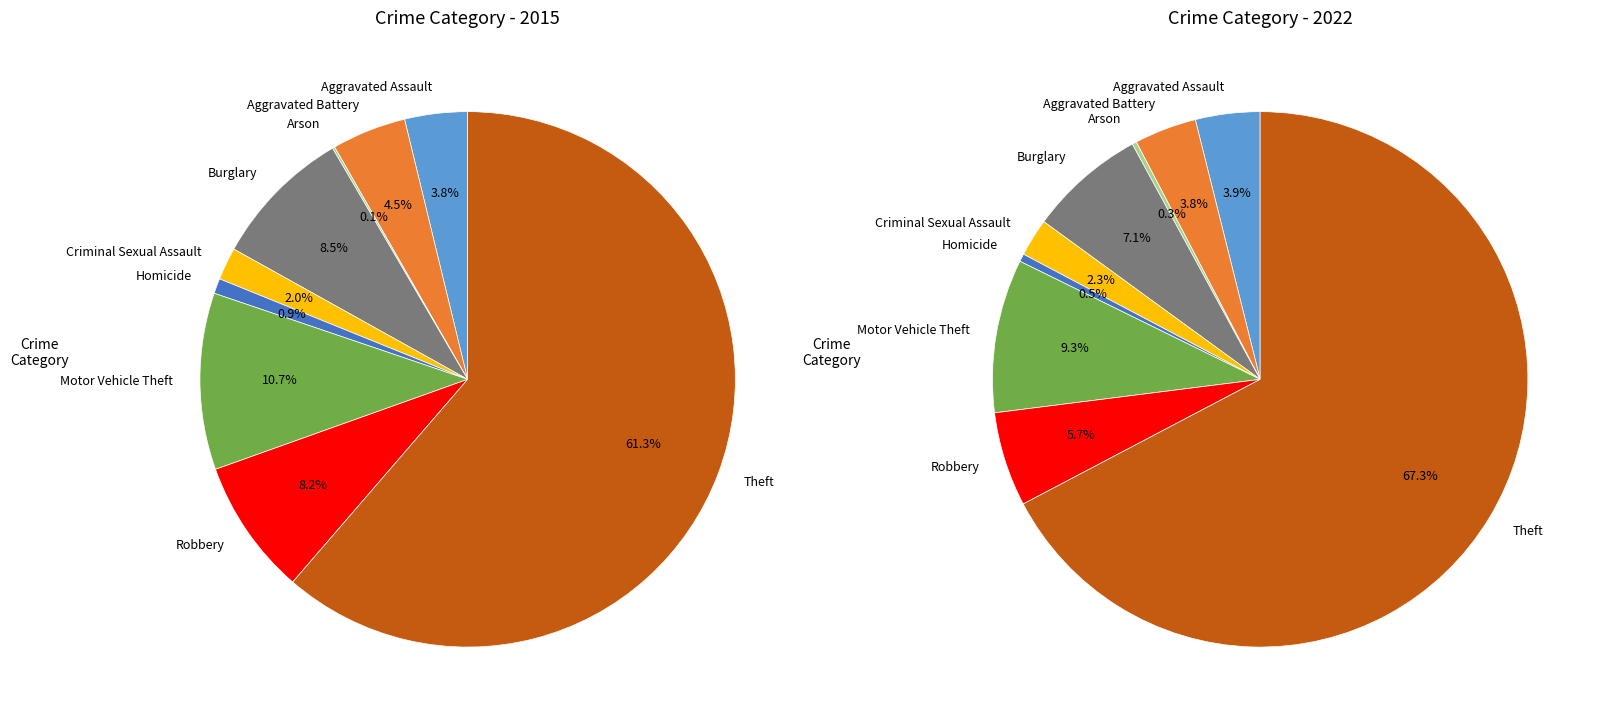

Which category has the smallest portion of the pie?

Arson